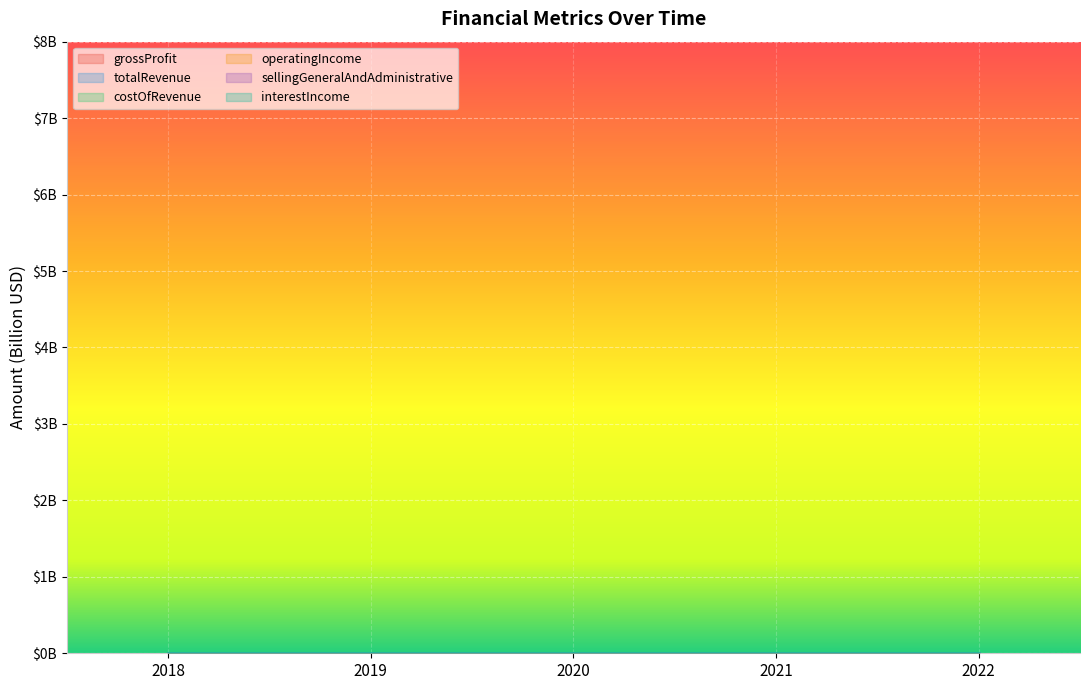

Does the chart display data point markers on the line(s)?

No